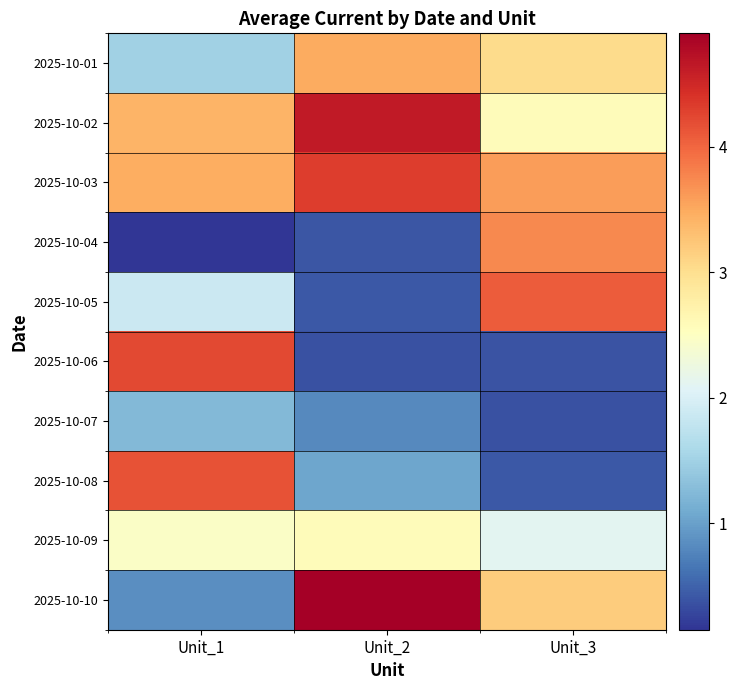

Which series changed the most between Unit_1 and Unit_2?

2025-10-10